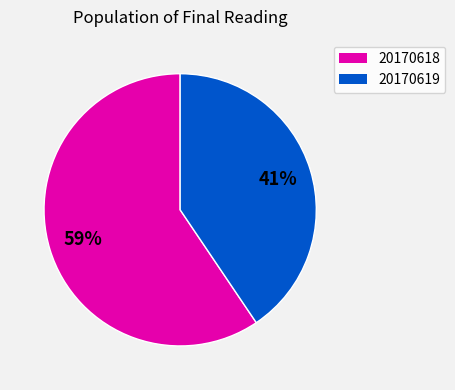

To the nearest percent, what is the combined percentage of 20170619 and 20170618?

100%